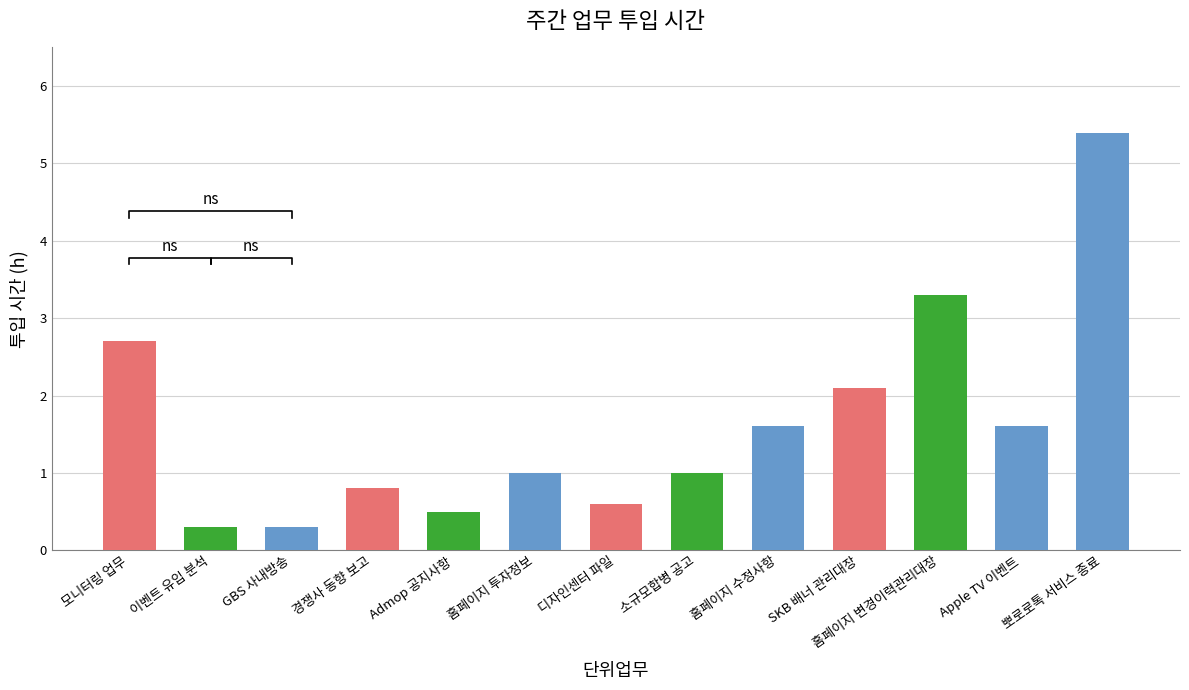

What is the label of the 8th bar from the left?

소규모합병 공고